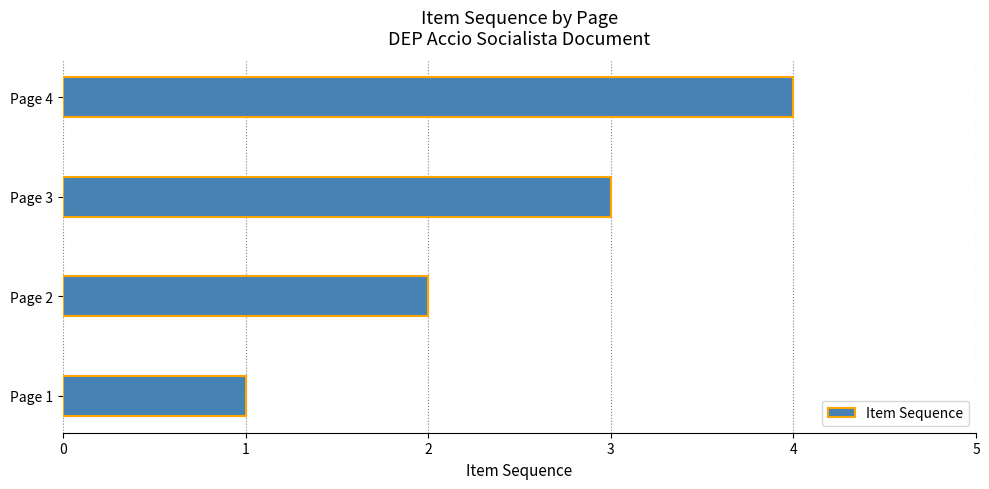

What is the ratio of the value at Page 4 to the value at Page 2?

2.0